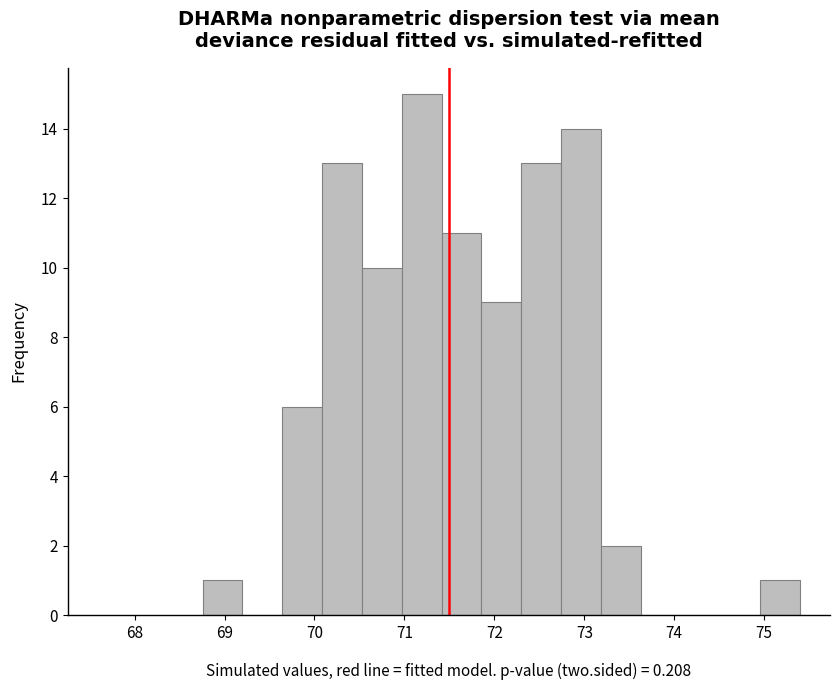

Reading left to right, transcribe this chart: for each bar, give the range it covers on the x-axis and its height. Neither the bar edges nor the heights are printed on the chart, so give them approximately, as read against the axes.

68.8 to 69.2: 1
69.2 to 69.6: 0
69.6 to 70.1: 6
70.1 to 70.5: 13
70.5 to 71.0: 10
71.0 to 71.4: 15
71.4 to 71.9: 11
71.9 to 72.3: 9
72.3 to 72.7: 13
72.7 to 73.2: 14
73.2 to 73.6: 2
73.6 to 74.1: 0
74.1 to 74.5: 0
74.5 to 75.0: 0
75.0 to 75.4: 1